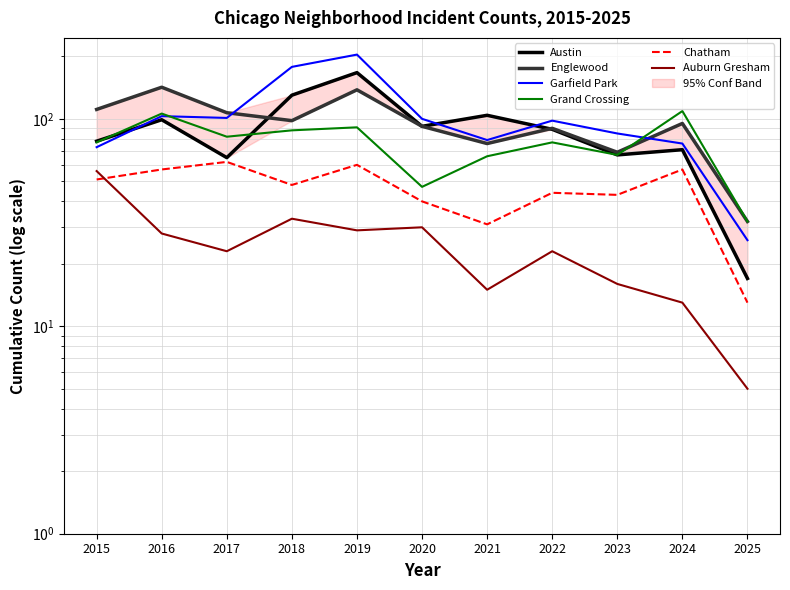

How many interior local peaks does the Englewood series have?

4